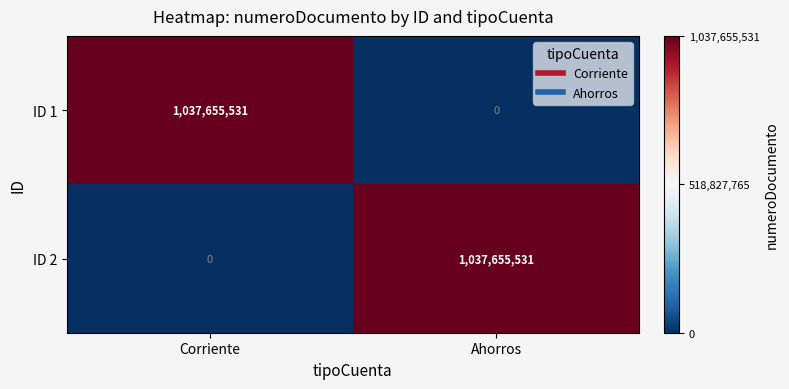

Is it true that ID 1 equals 0 at Ahorros?

True